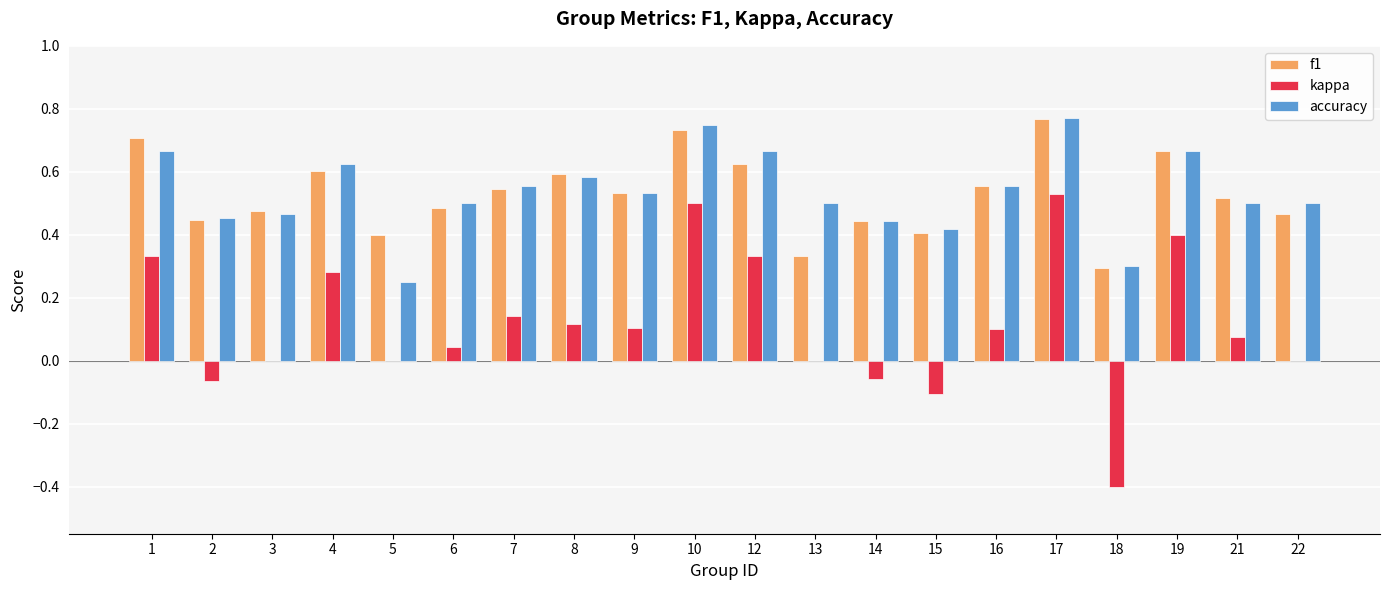

Which category has the highest value in the f1 series?

17